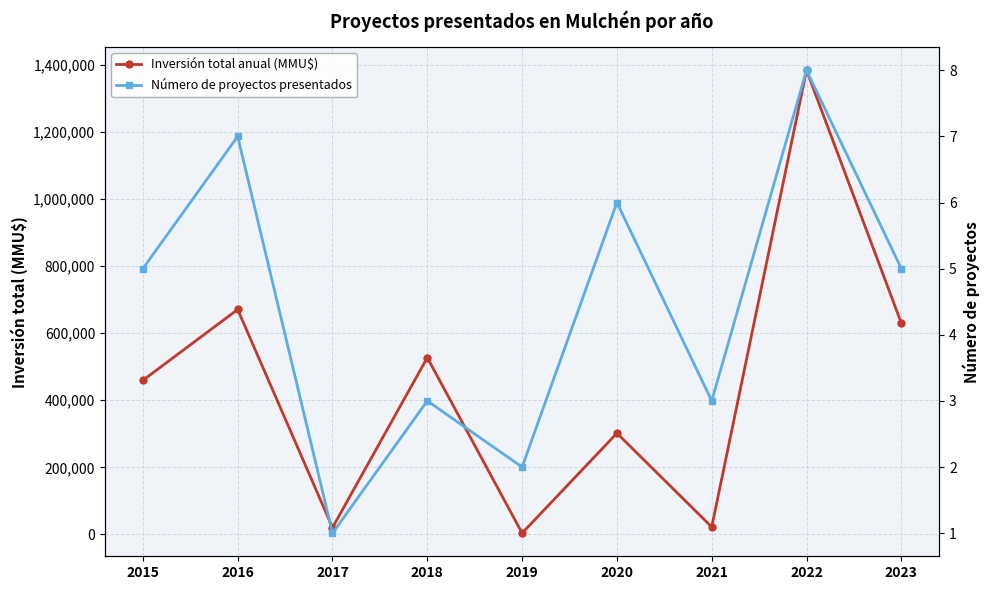

True or false: Inversión total anual (MMU$) has more than 1 interior local peaks.

True